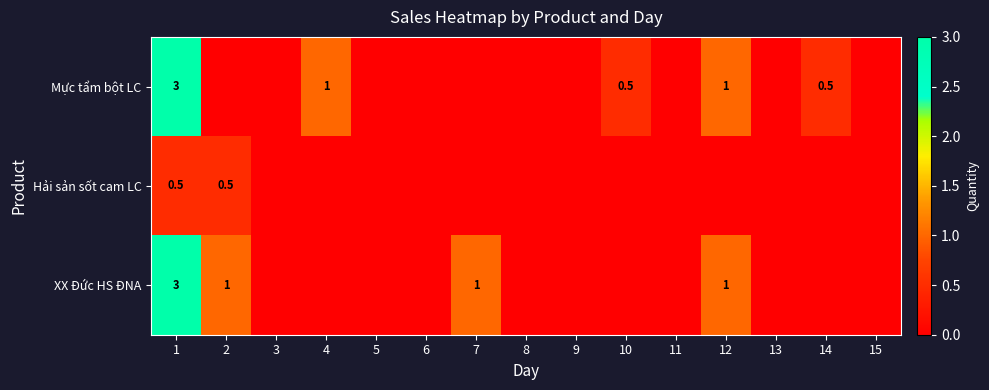

How many distinct data groups are displayed?

3